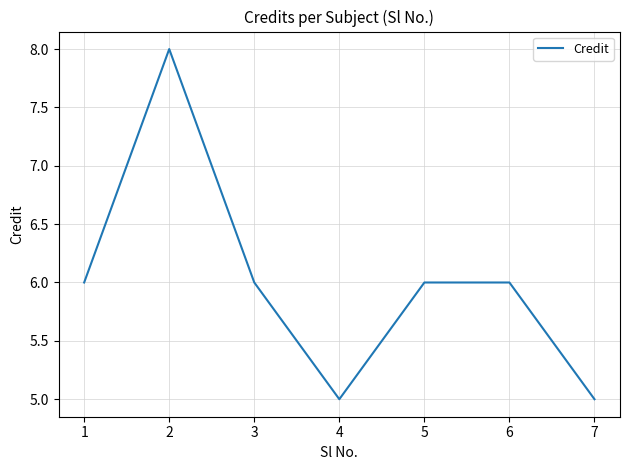

Is this an area chart (filled region under the line)?

No